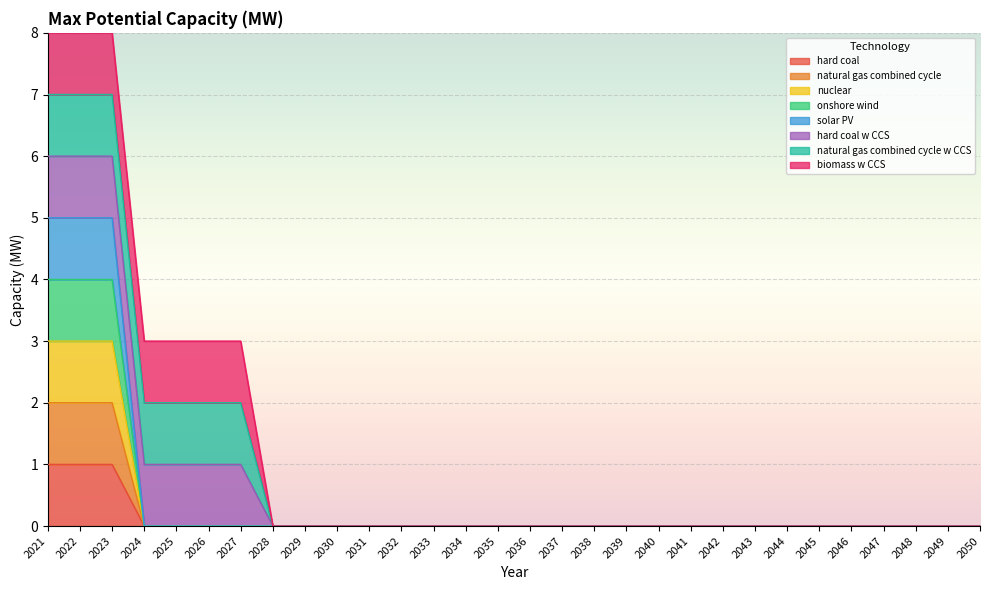

True or false: nuclear and onshore wind cross at least once.

False